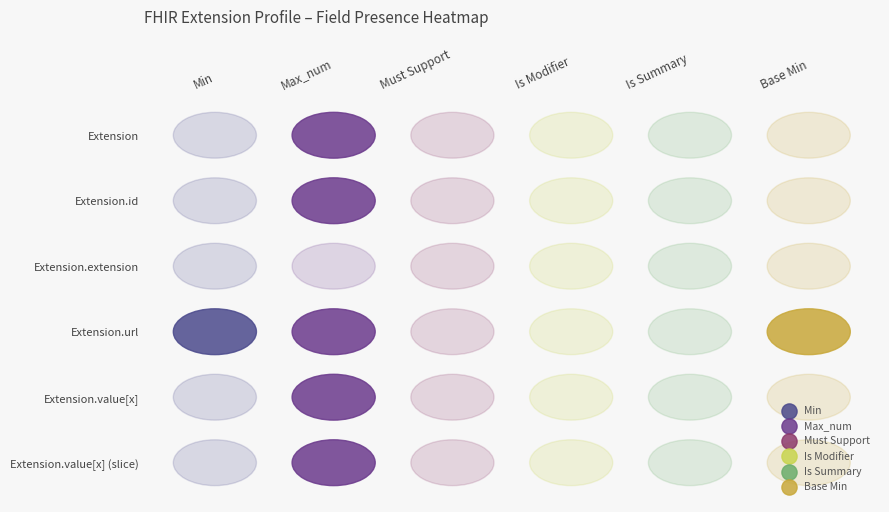

List the labels in order of Extension.value[x] value, largest first.

0, 1, 2, 3, 4, 5